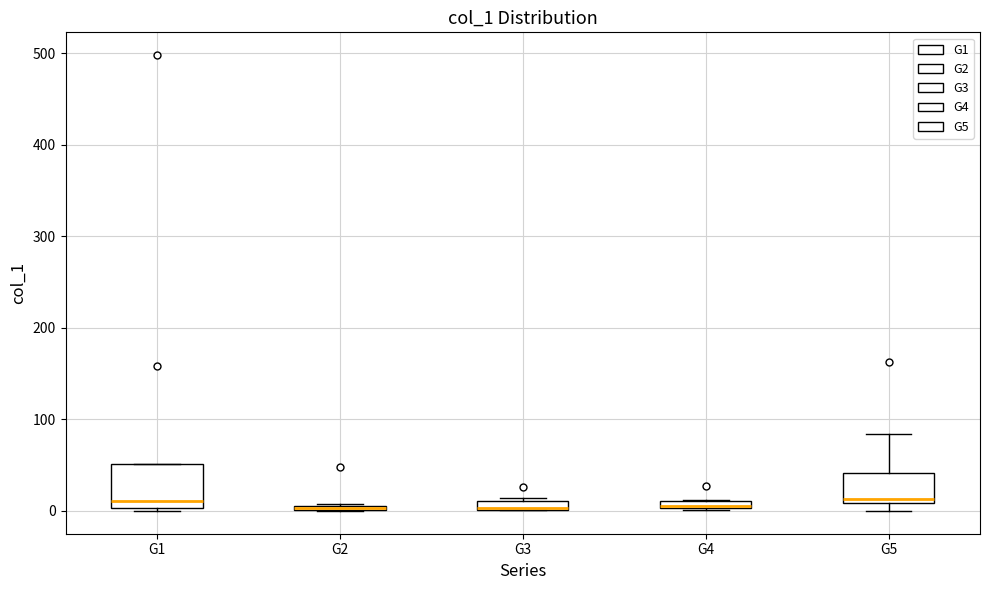

Comparing the boxes themselves (not the whiskers), which one is the tallest?

G1